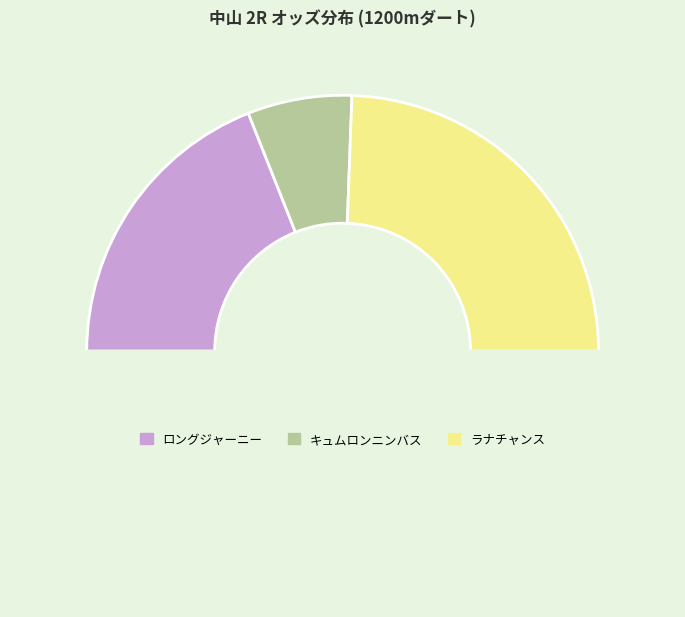

How many segments does this pie chart have?

4